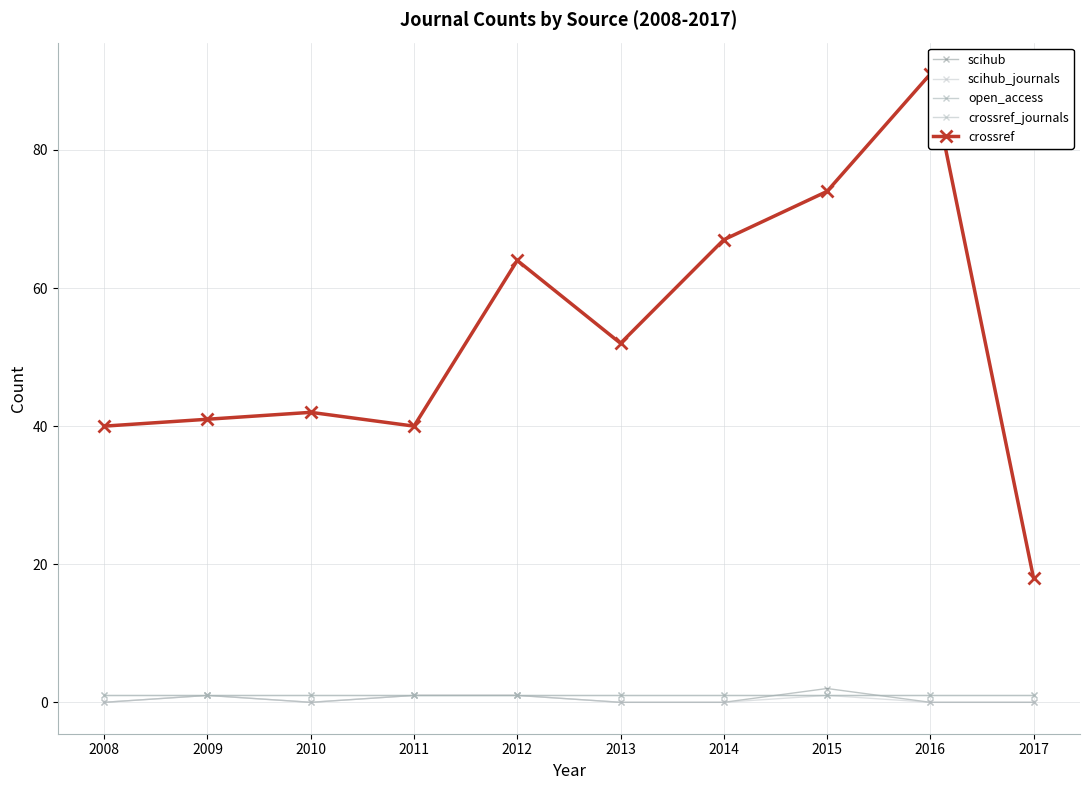

List the labels in order of crossref value, largest first.

2016, 2015, 2014, 2012, 2013, 2010, 2009, 2008, 2011, 2017